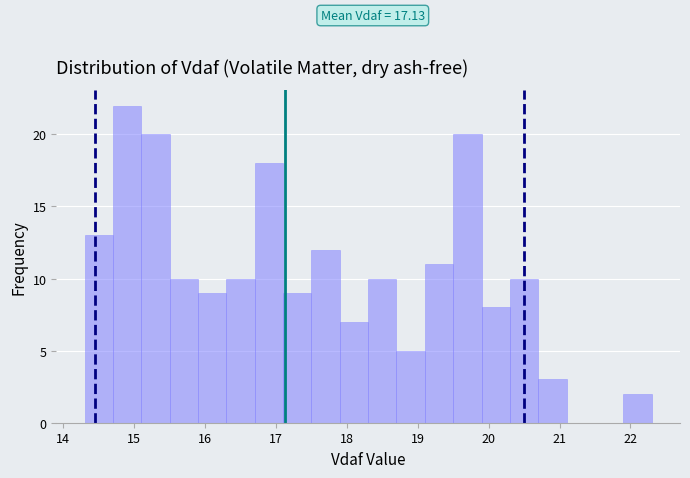

Which range on the x-axis has the tallest bar?

14.7 to 15.1